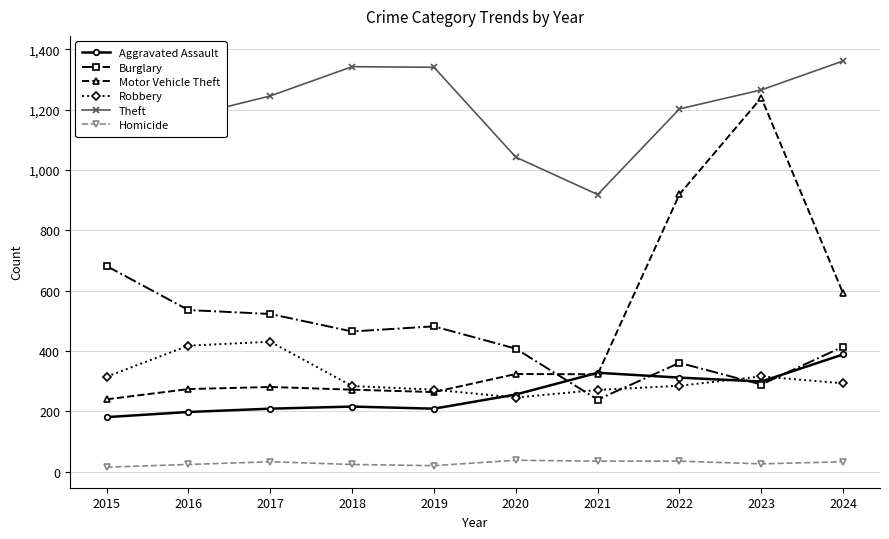

What is the sum of all Homicide values?

283